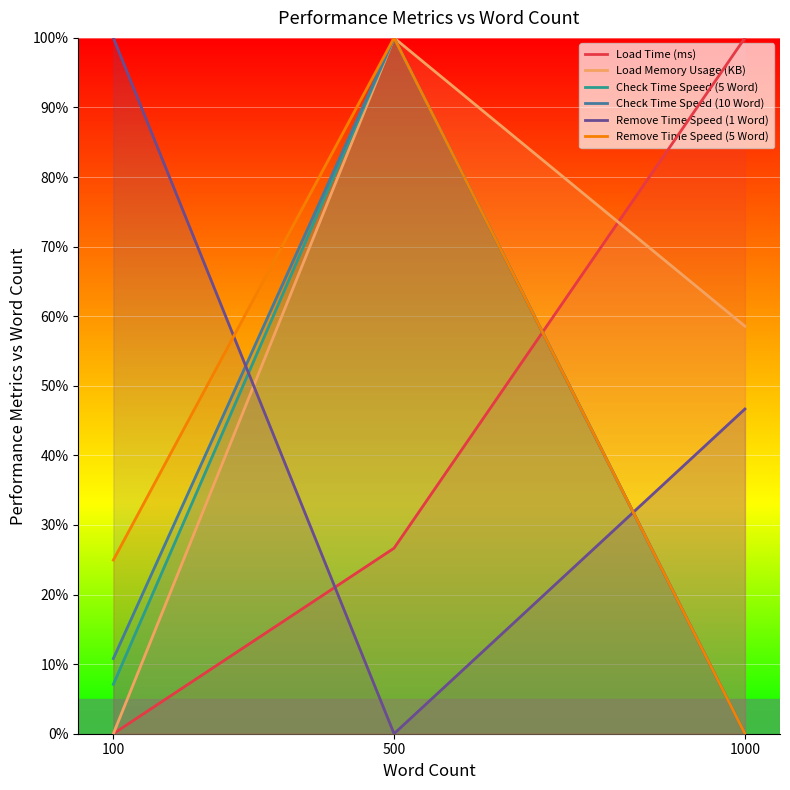

Rank the series by their maximum value, from lowest to highest.

Load Time (ms), Load Memory Usage (KB), Check Time Speed (5 Word), Check Time Speed (10 Word), Remove Time Speed (1 Word), Remove Time Speed (5 Word)